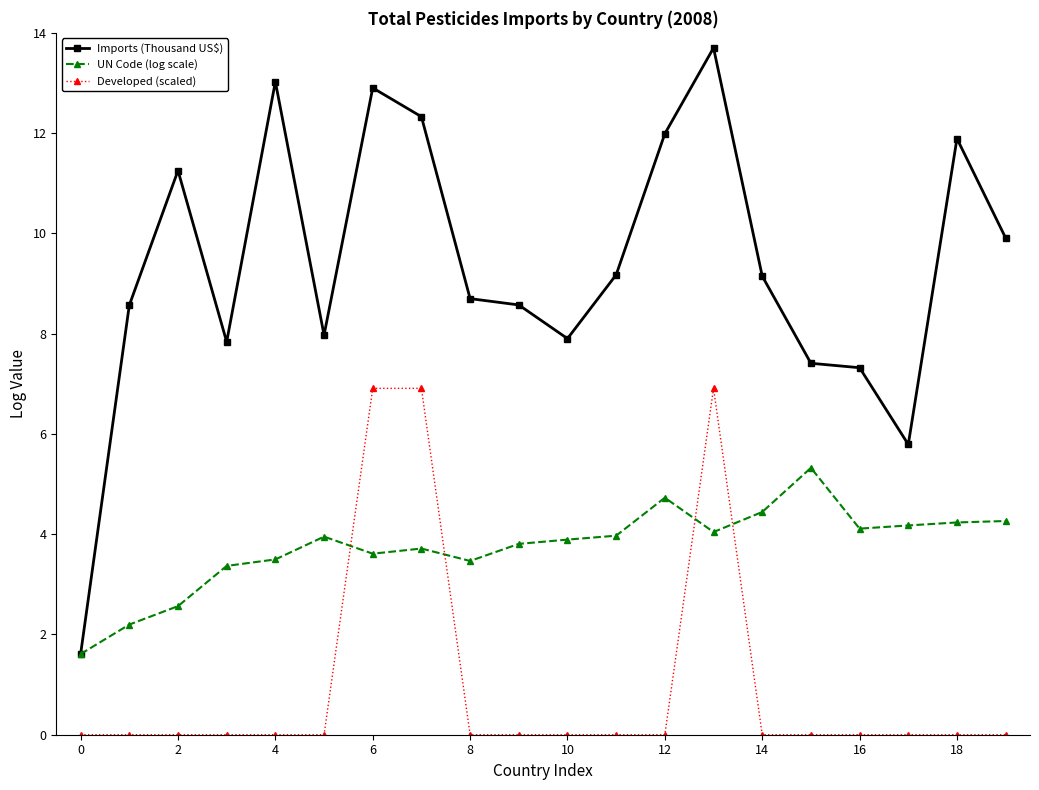

True or false: UN Code (log scale) and Developed (scaled) intersect in this chart.

True